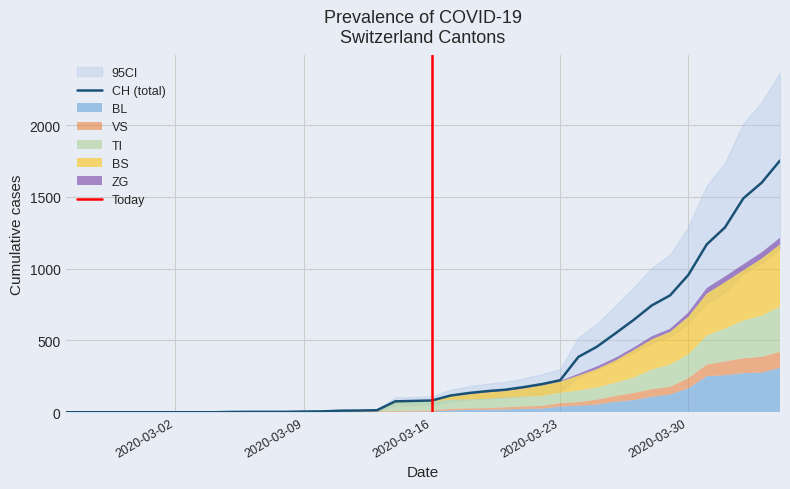

Between 2020-03-05 and 2020-03-26, which is larger?

2020-03-26